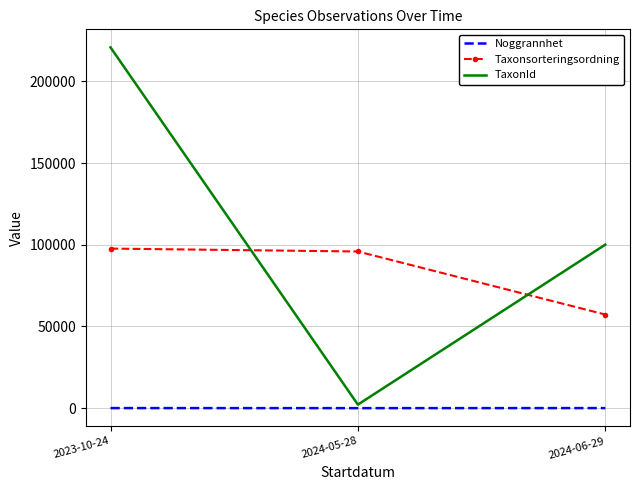

Which series has the largest range (max minus min)?

TaxonId